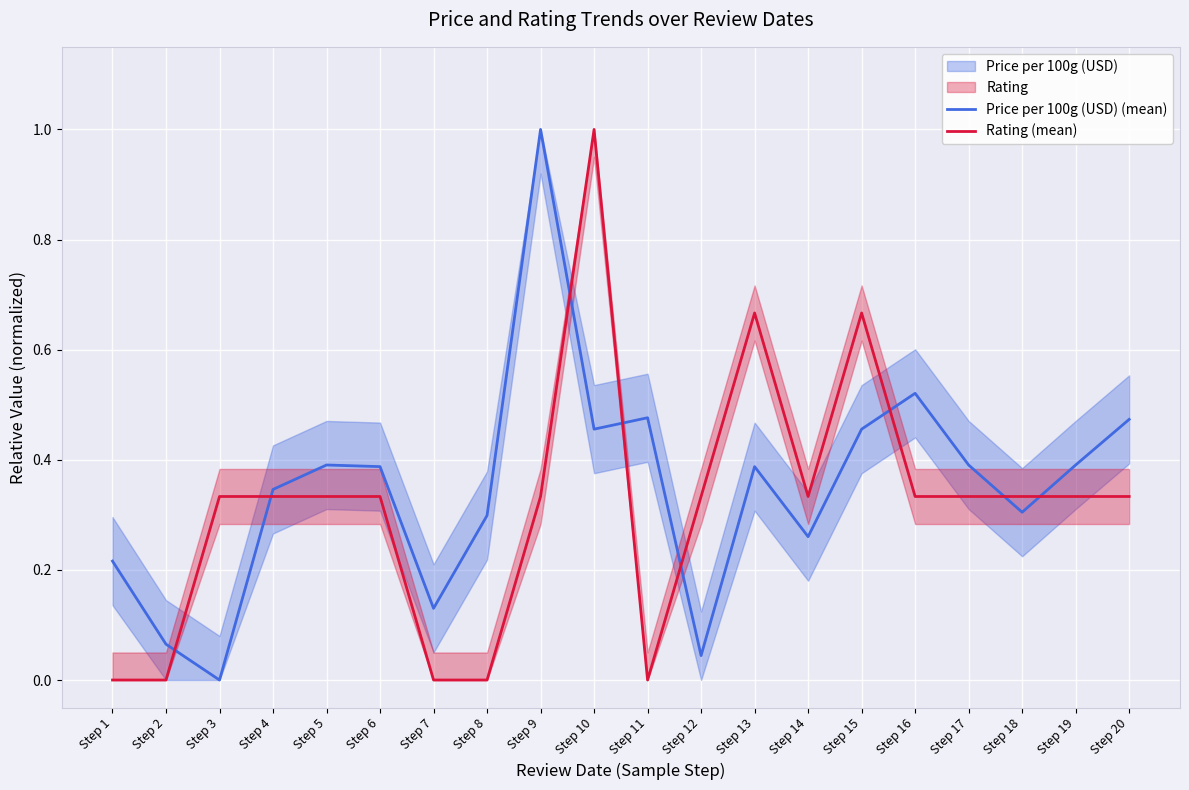

Is it true that Rating (mean) equals 0.6 at Step 4?

False